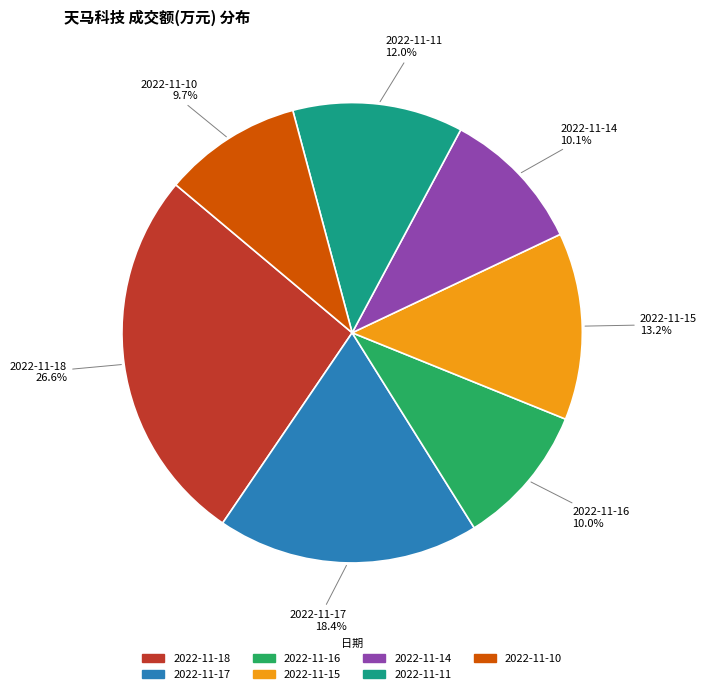

How many slices are in this pie chart?

7